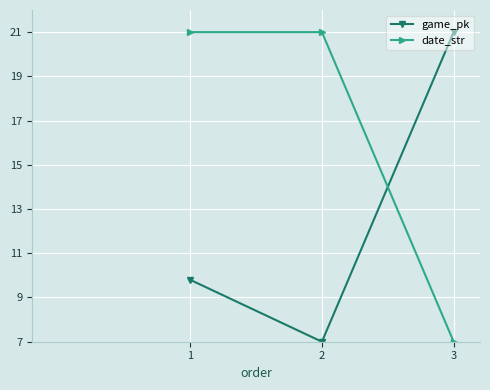

Does the chart have visible grid lines?

Yes